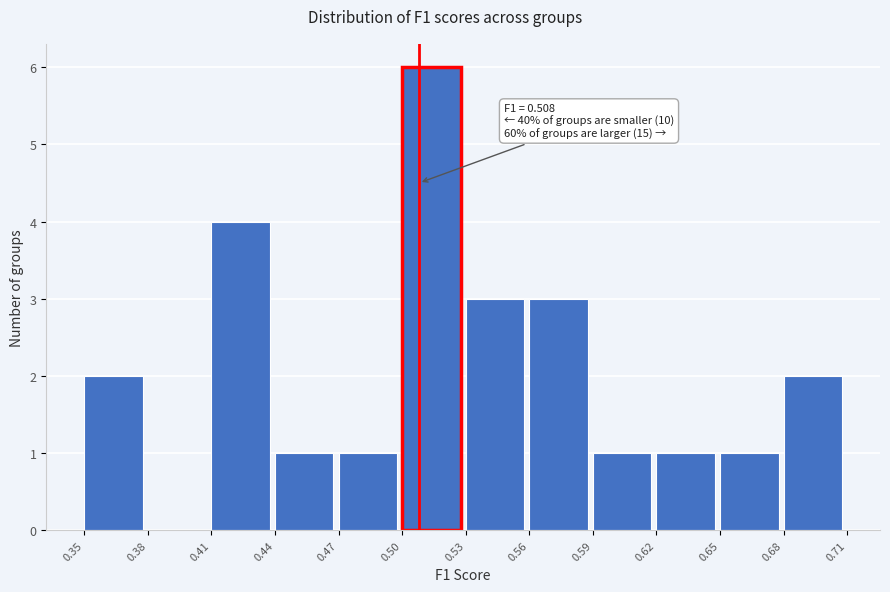

Over which range of the x-axis is the bar tallest?

0.50 to 0.53